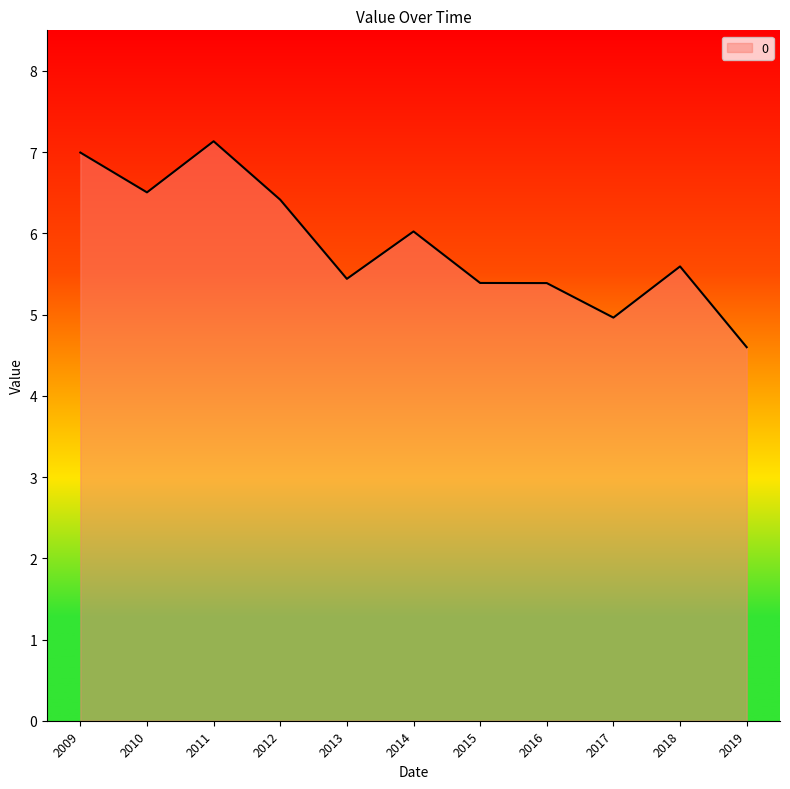

At which category does the data reach its first local valley?

2010